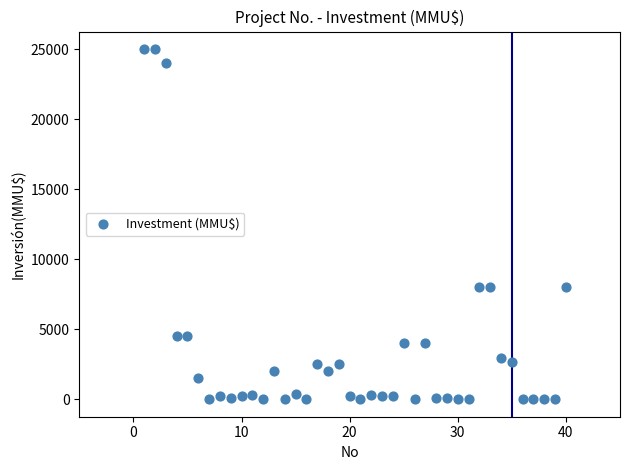

What is the range of X values (max minus min)?

39